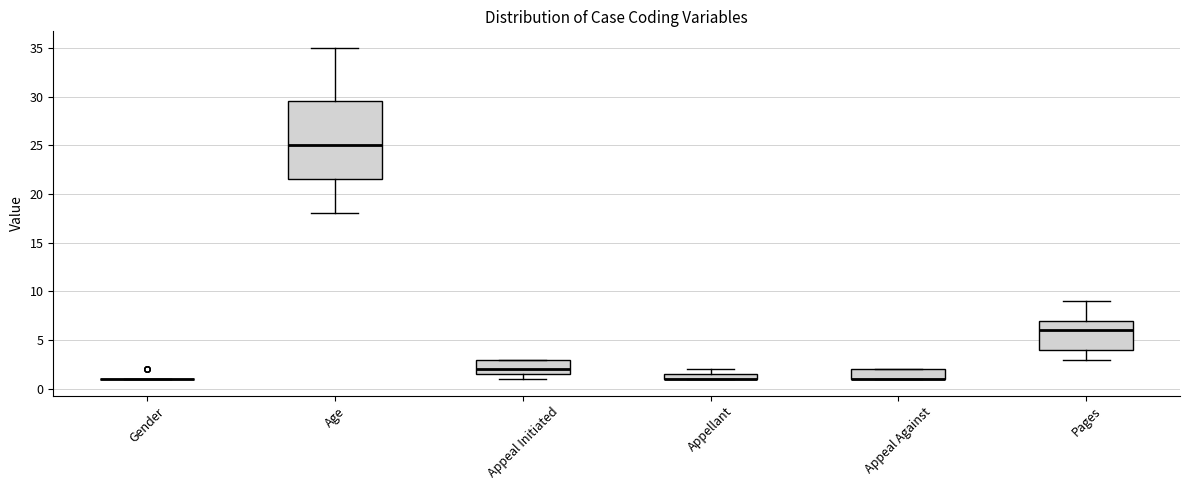

Comparing the boxes themselves (not the whiskers), which one is the tallest?

Age